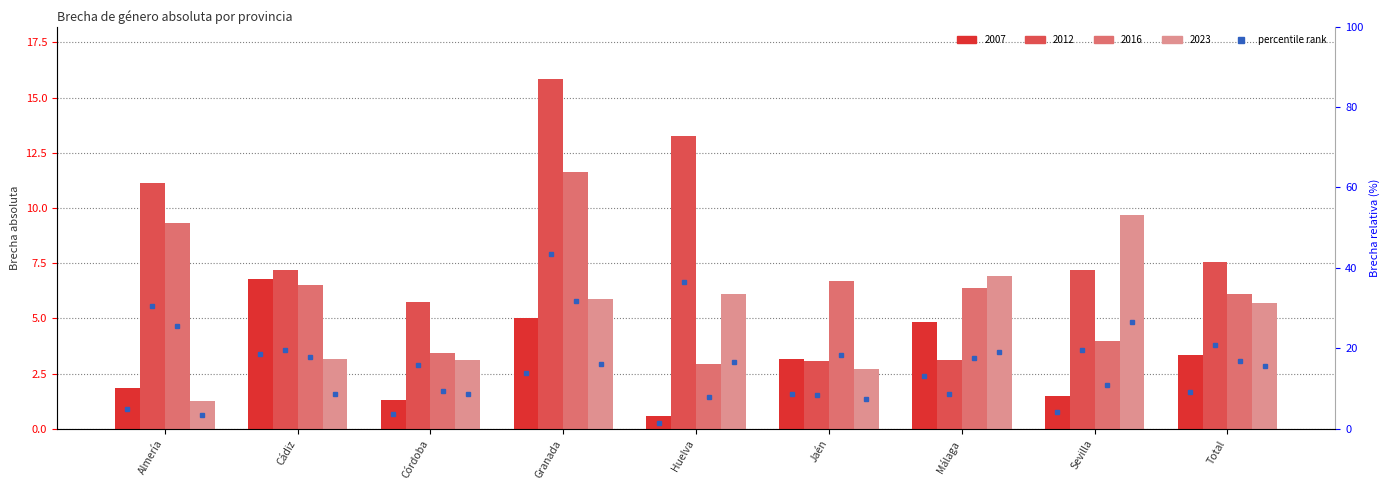

Reading left to right, list all the values displayed in this chart.

2007: 1.8	6.8	1.3	5.0	0.6	3.2	4.8	1.5	3.4
2012: 11.1	7.2	5.8	15.8	13.3	3.1	3.1	7.2	7.6
2016: 9.3	6.5	3.4	11.6	2.9	6.7	6.4	4.0	6.1
2023: 1.2	3.2	3.1	5.9	6.1	2.7	6.9	9.7	5.7